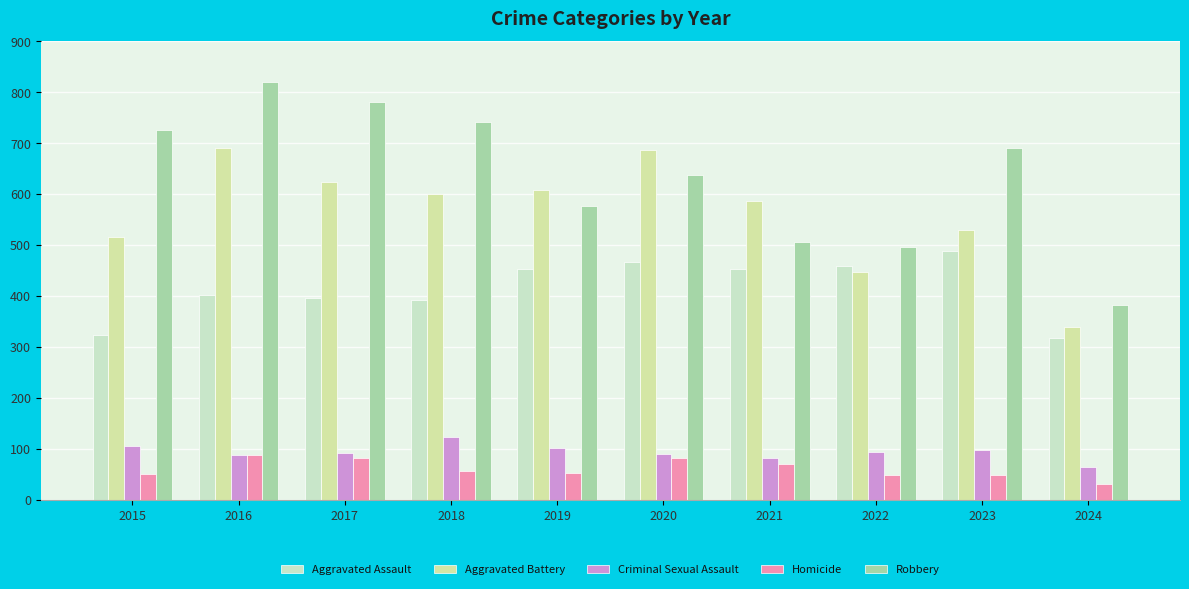

Reading left to right, transcribe all the data shown in this chart.

Aggravated Assault: 2015=323	2016=402	2017=396	2018=392	2019=452	2020=466	2021=452	2022=458	2023=488	2024=317
Aggravated Battery: 2015=515	2016=691	2017=623	2018=600	2019=608	2020=686	2021=587	2022=446	2023=530	2024=338
Criminal Sexual Assault: 2015=105	2016=87	2017=91	2018=123	2019=102	2020=89	2021=81	2022=93	2023=97	2024=64
Homicide: 2015=50	2016=87	2017=82	2018=56	2019=53	2020=81	2021=69	2022=49	2023=48	2024=31
Robbery: 2015=726	2016=819	2017=780	2018=741	2019=577	2020=637	2021=506	2022=495	2023=690	2024=382